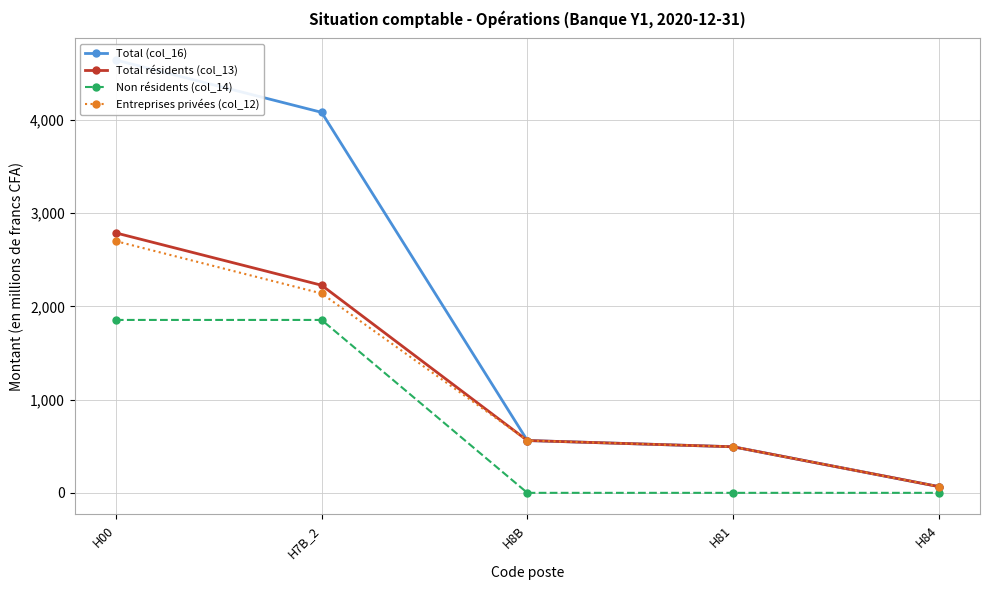

The value of Entreprises privées (col_12) at H7B_2 is 809. True or false?

False